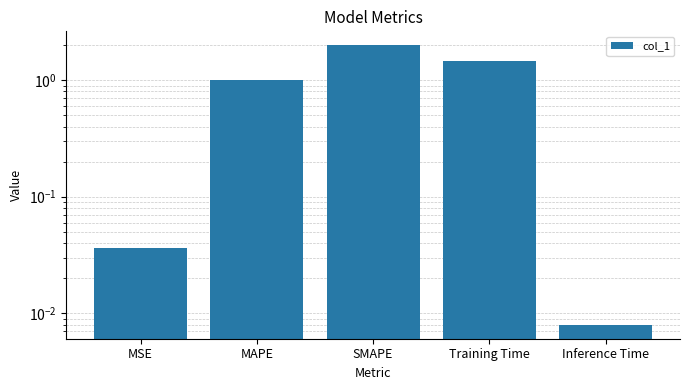

How many bars are there in total?

5